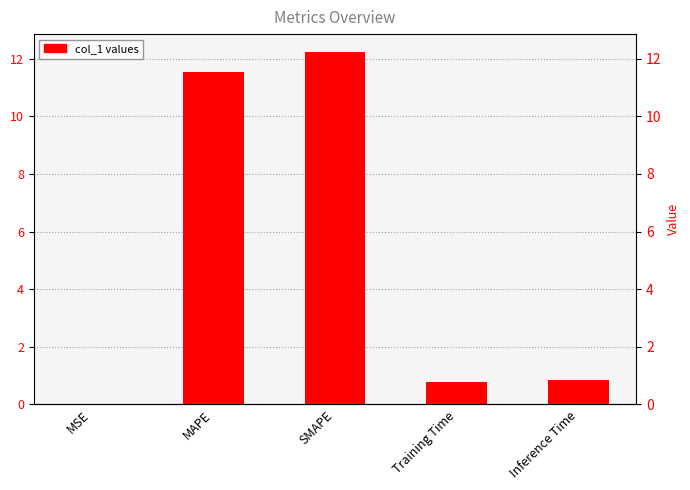

What is the value of the 3rd bar from the left?

12.2